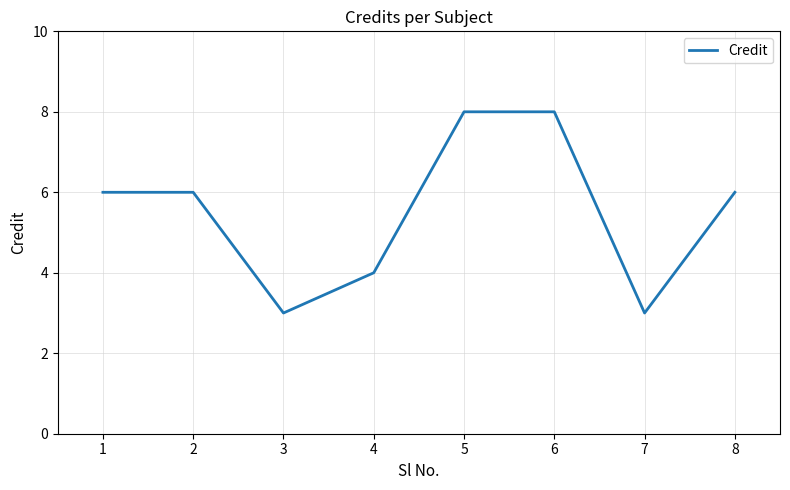

What is the sum of all values?

44